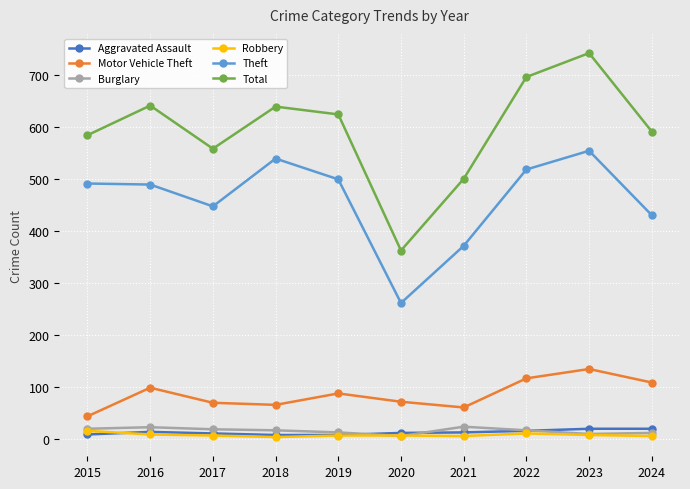

Is the value of Burglary at 2024 greater than the value of Motor Vehicle Theft at 2023?

No